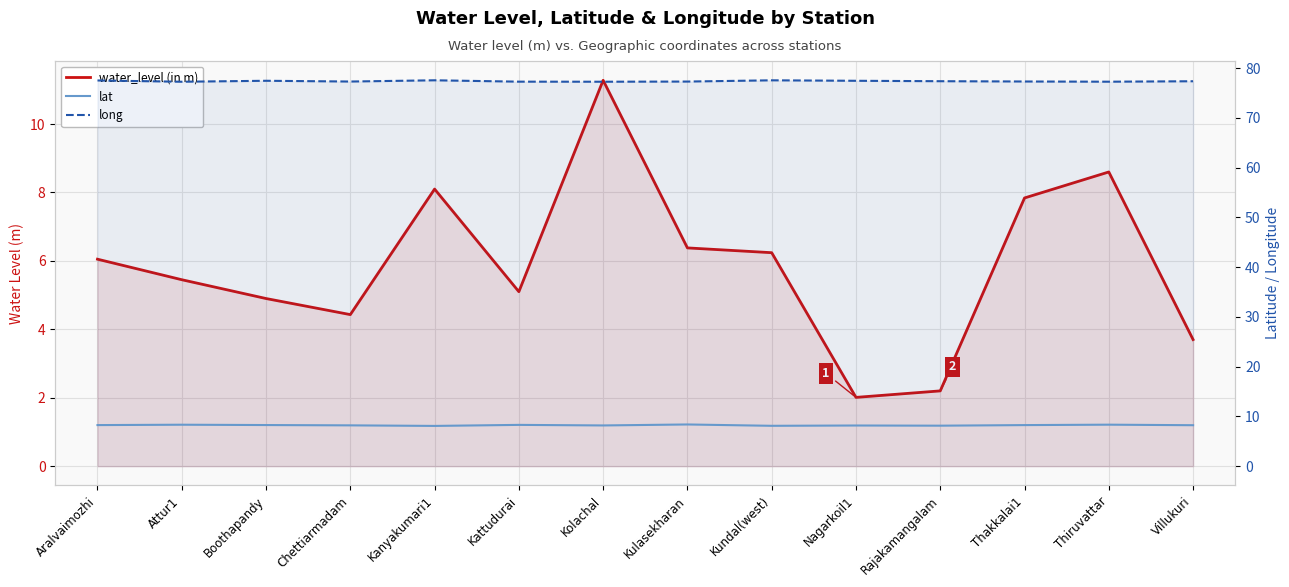

What is the total value across all series at Chettiarmadam?

89.9